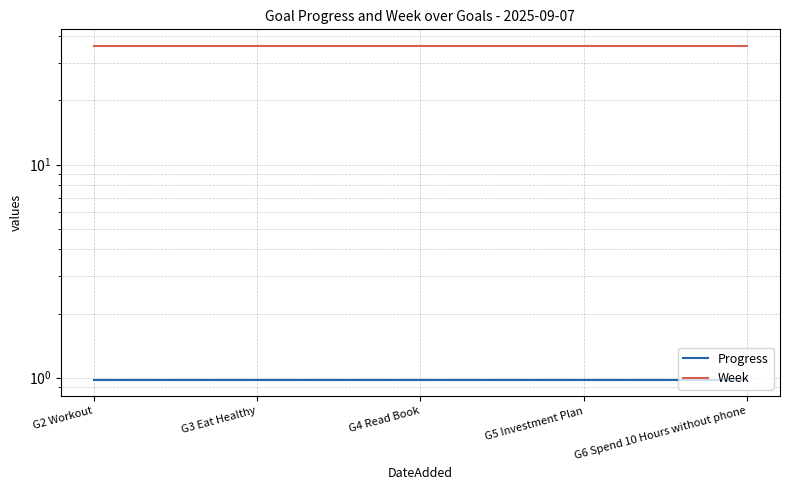

The Week series shows 36.0 at G4 Read Book. True or false?

True